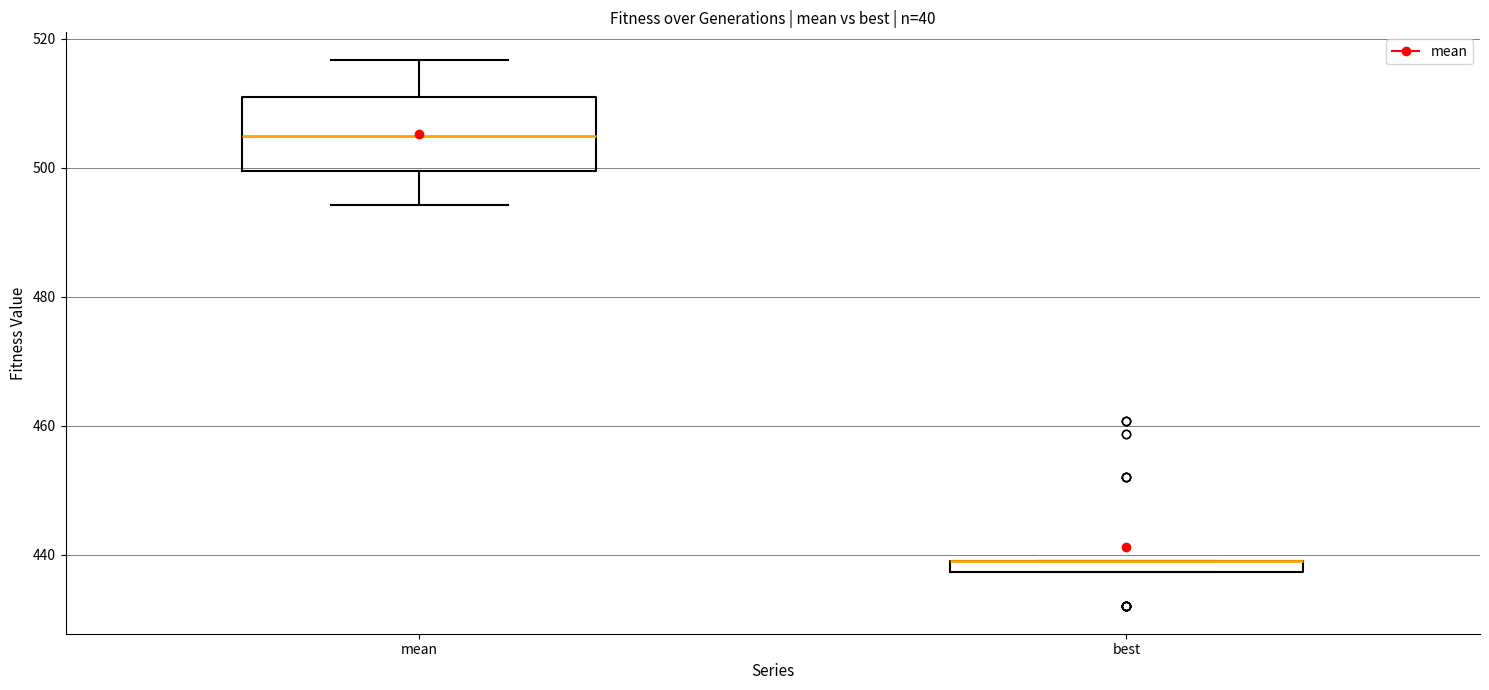

Which box is the tallest, from its lower edge to its upper edge?

mean